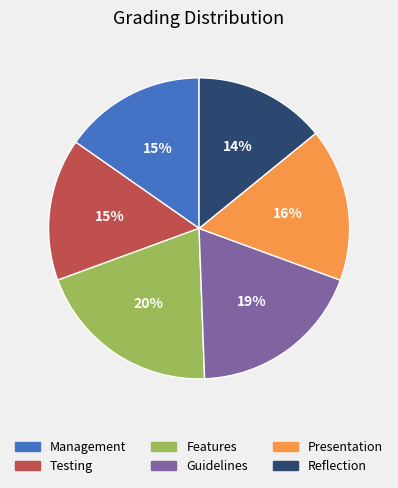

Count the number of slices in the pie.

6